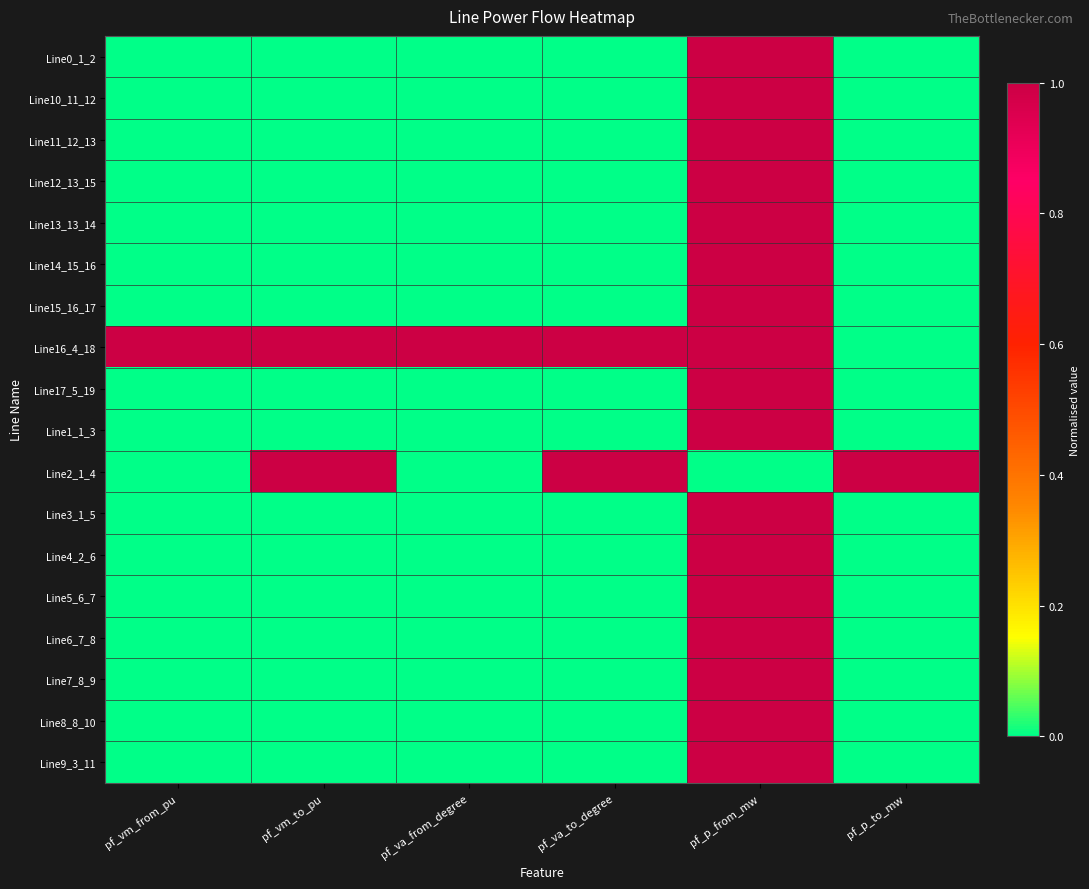

At pf_vm_from_pu, list the series in order from smallest to largest.

Line15_16_17, Line14_15_16, Line12_13_15, Line13_13_14, Line11_12_13, Line7_8_9, Line8_8_10, Line10_11_12, Line6_7_8, Line5_6_7, Line9_3_11, Line4_2_6, Line17_5_19, Line0_1_2, Line1_1_3, Line2_1_4, Line3_1_5, Line16_4_18